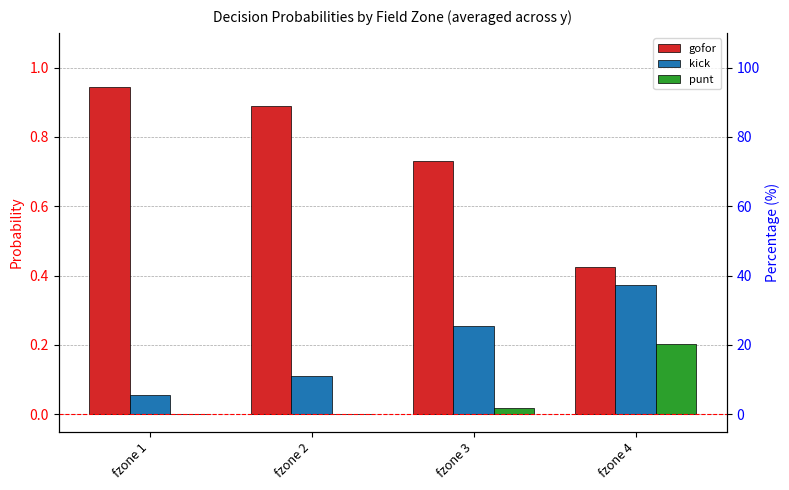

What are all the series names shown in the legend?

gofor, kick, punt